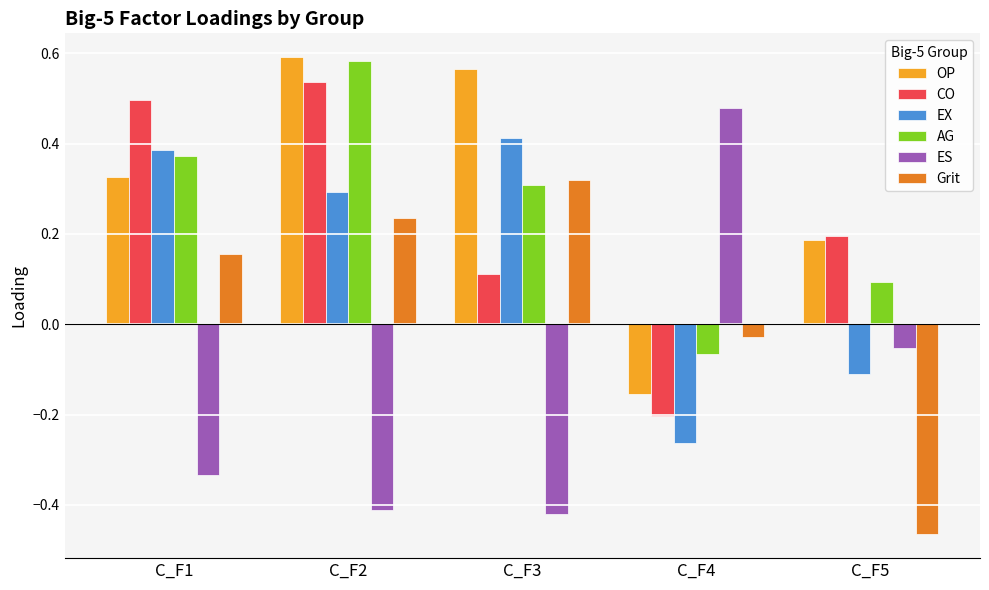

At which category is the sum across all series the highest?

C_F2